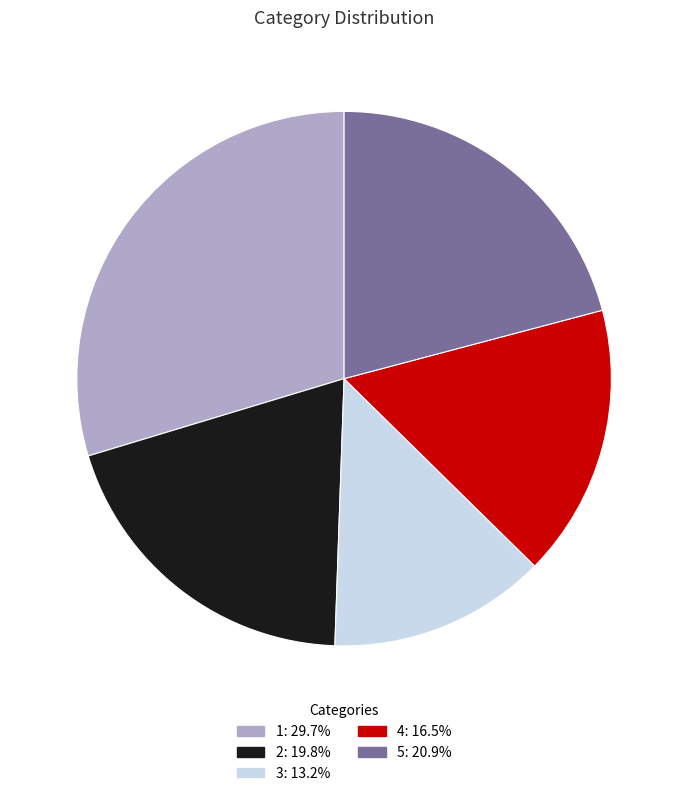

Is there a majority slice in this chart?

No